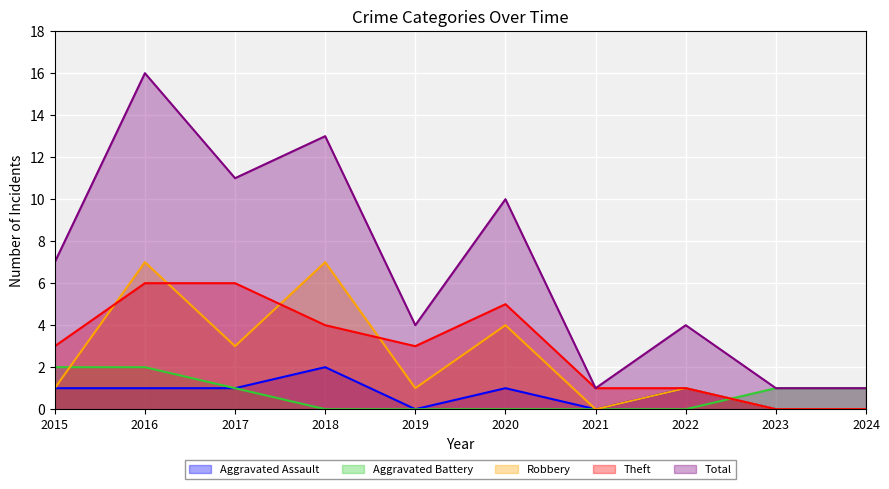

How many categories are shown in the chart?

10